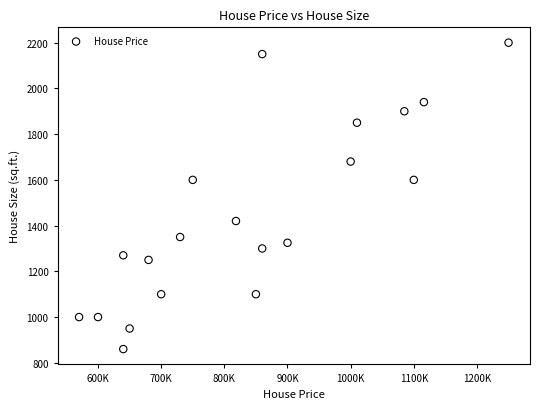

What is the range of Y values (max minus min)?

1340